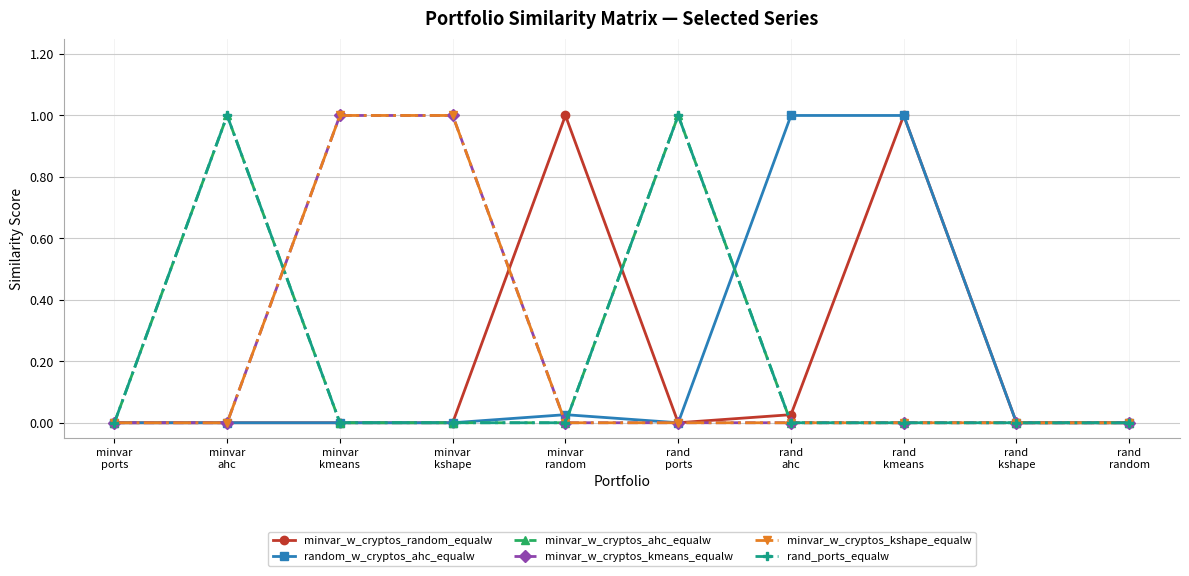

Is the value of random_w_cryptos_ahc_equalw at rand
ports greater than the value of minvar_w_cryptos_random_equalw at minvar
kshape?

No